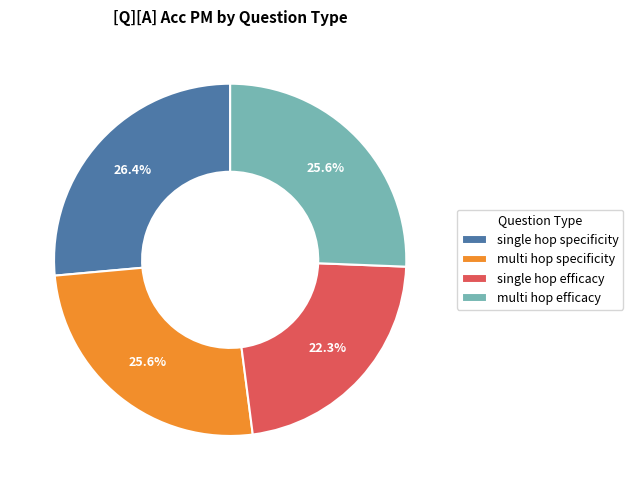

Approximately how many times larger is the value at multi hop efficacy compared to single hop specificity?

1.0